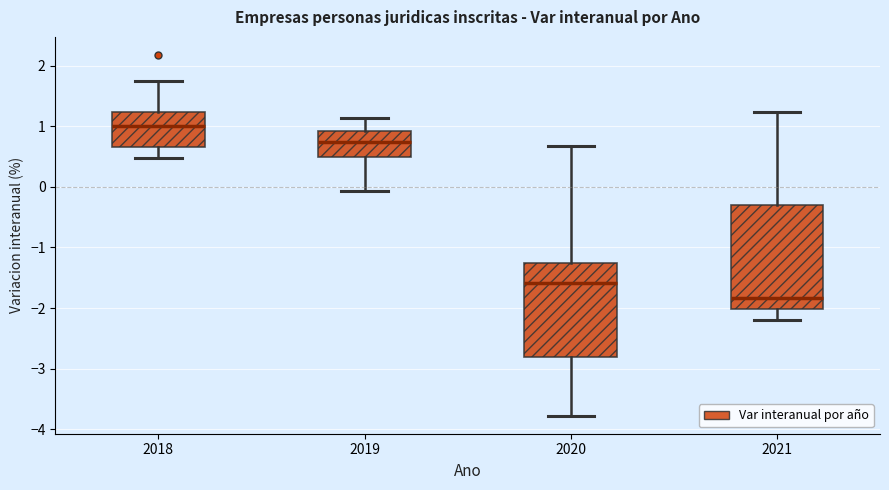

Where is the upper edge of the box at x = 2021 on the y-axis? The values are not printed on the chart, so give them approximately, as read against the axis.

-0.3